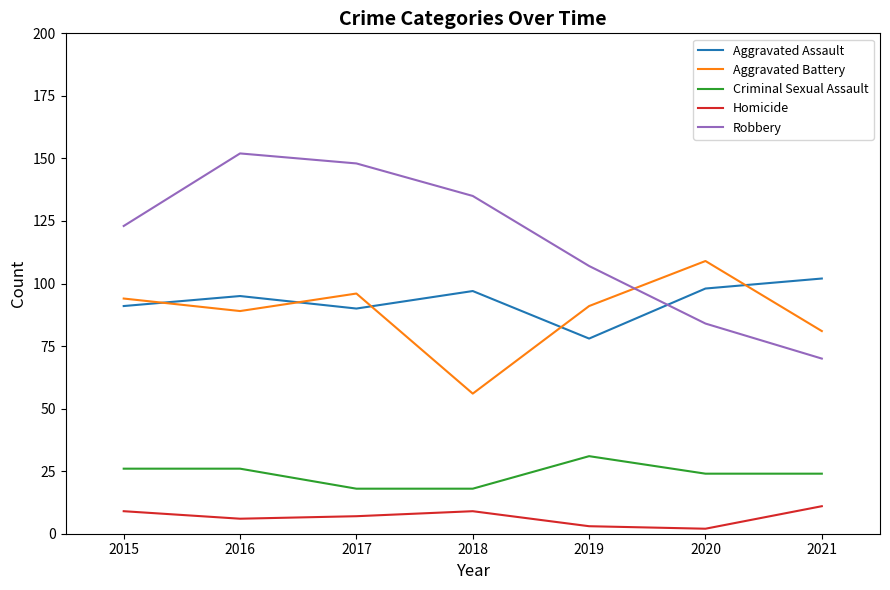

Does the chart have visible grid lines?

No